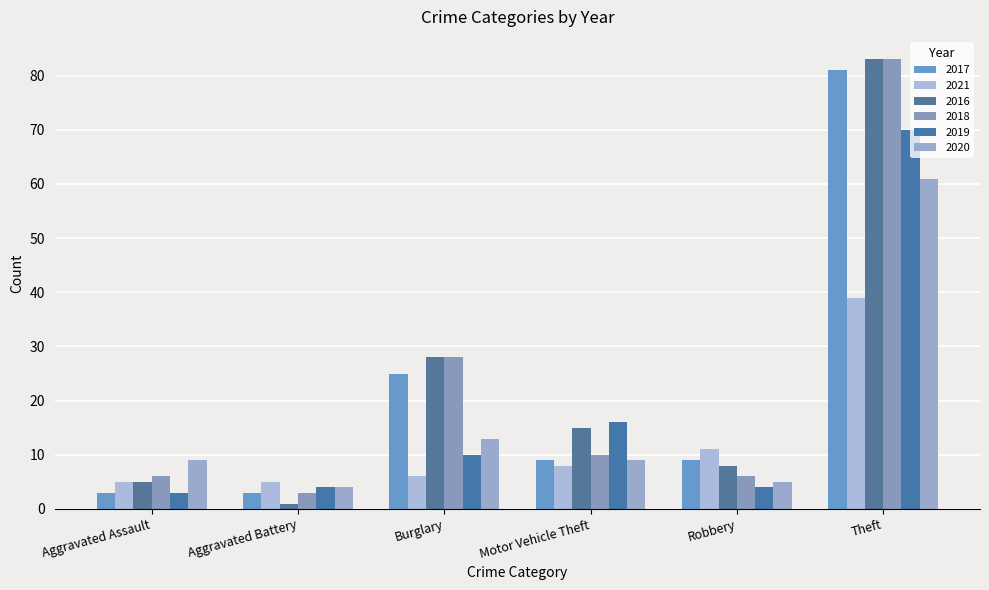

How many values in the 2019 series are below 10?

3